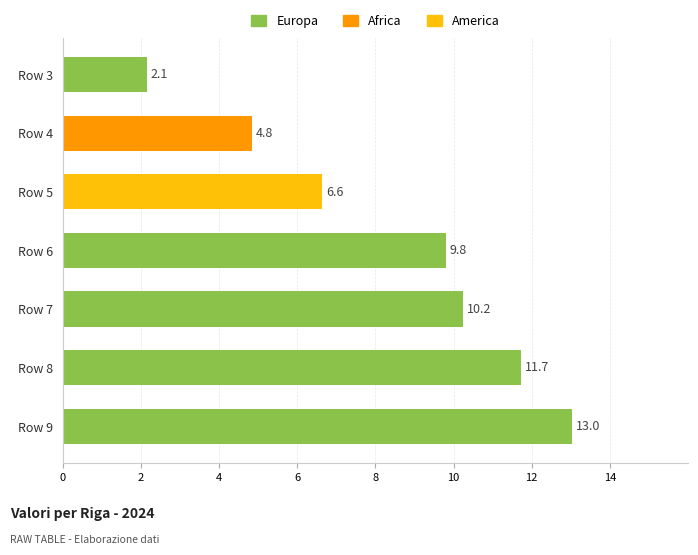

Approximately how many times larger is the value at Row 7 compared to Row 6?

1.0